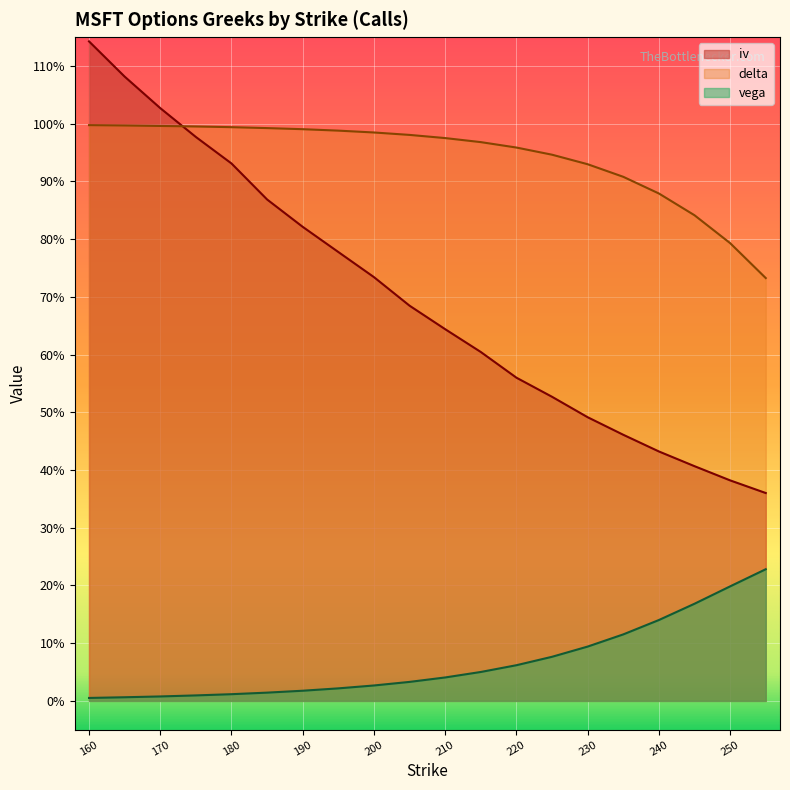

Which series has the largest total across all categories?

delta